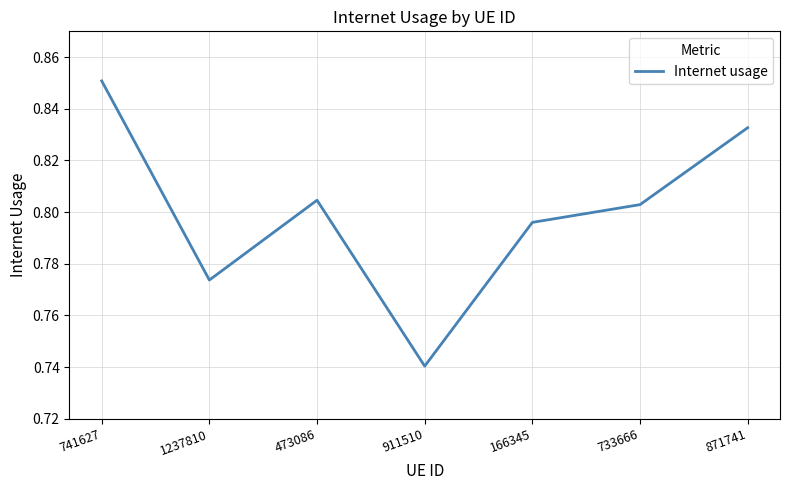

Does the chart have visible grid lines?

Yes